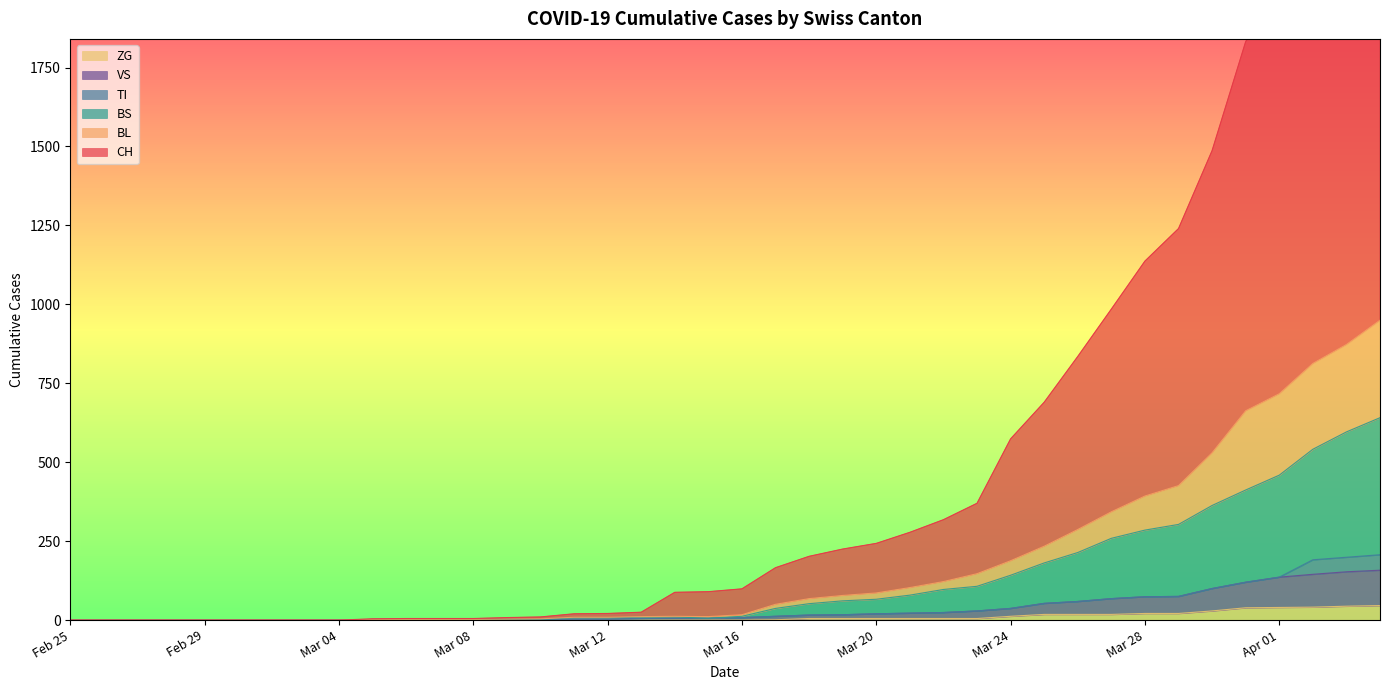

Where is CH nearest to the value 1351?

2020-03-29